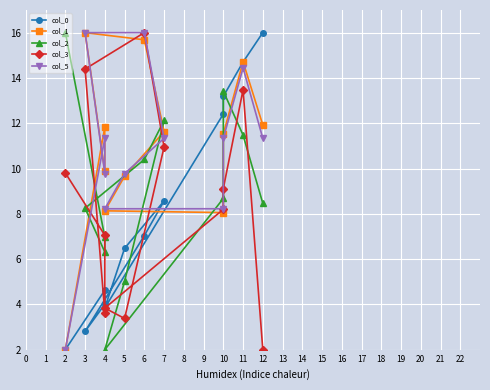

How many data points in col_5 are above 11?

7